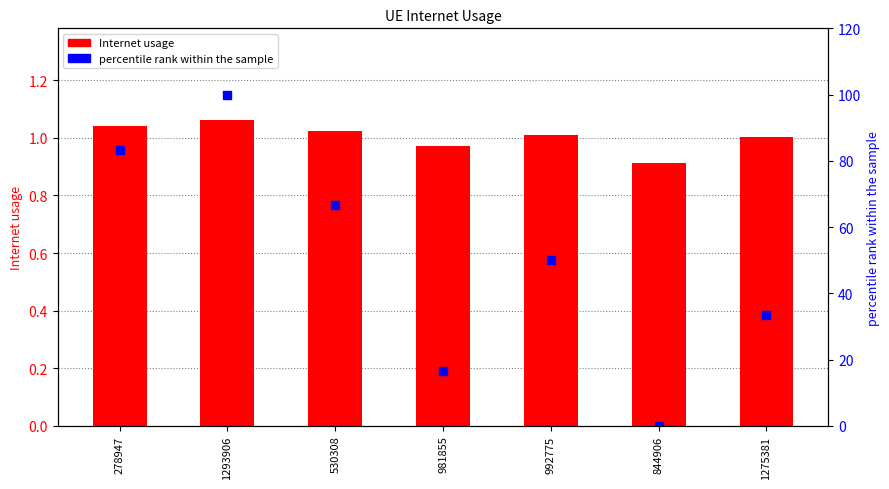

Which series contains the lowest Y value?

percentile rank within the sample